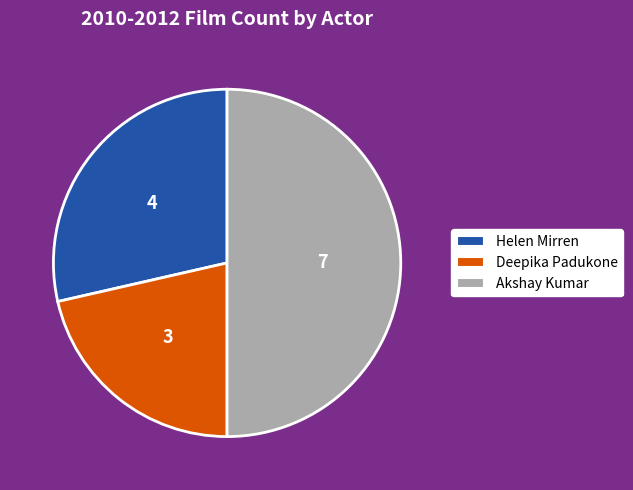

How many segments does this pie chart have?

3